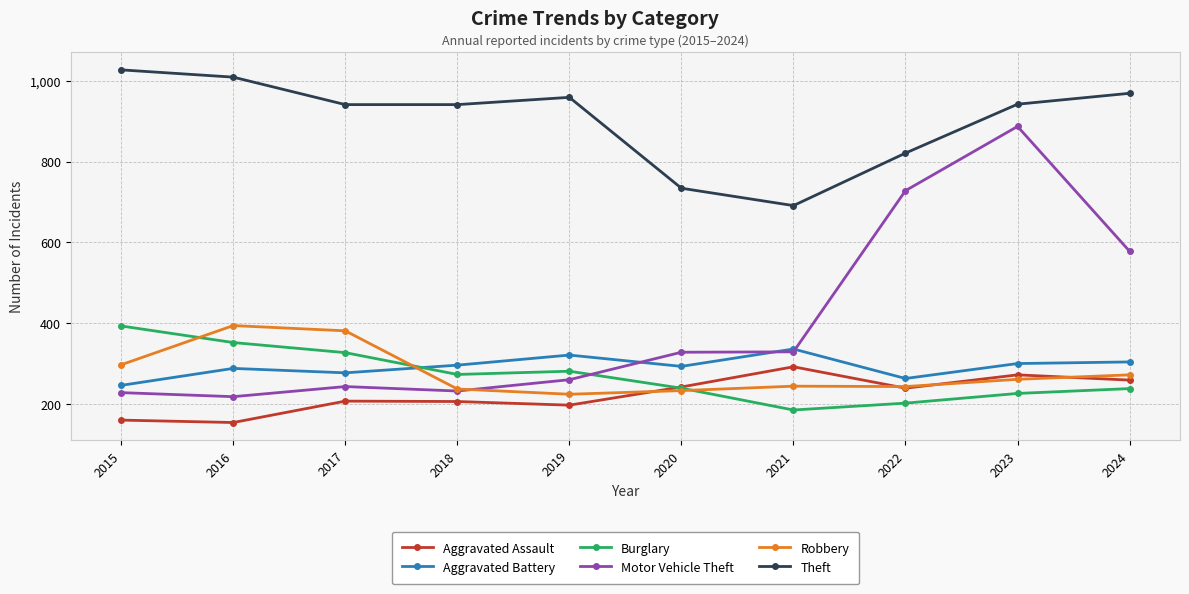

True or false: Aggravated Assault and Theft intersect in this chart.

False